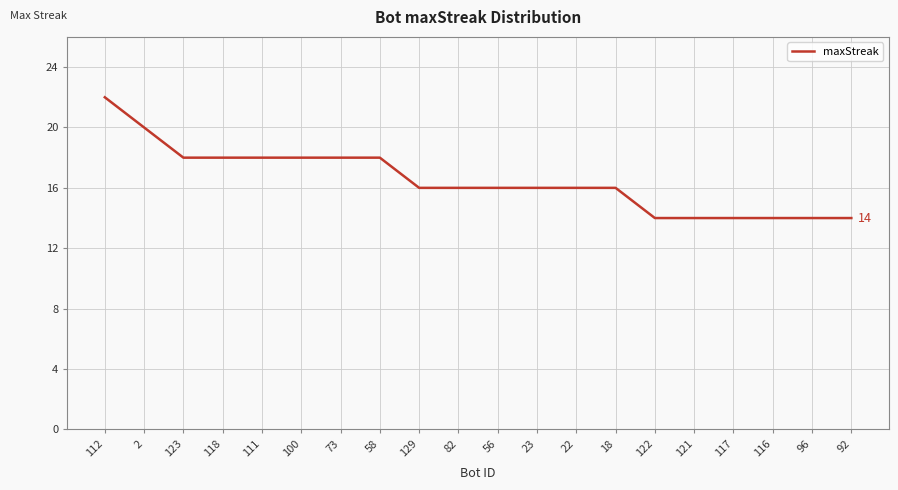

Reading left to right, what are all the values shown in this chart?

22	20	18	18	18	18	18	18	16	16	16	16	16	16	14	14	14	14	14	14